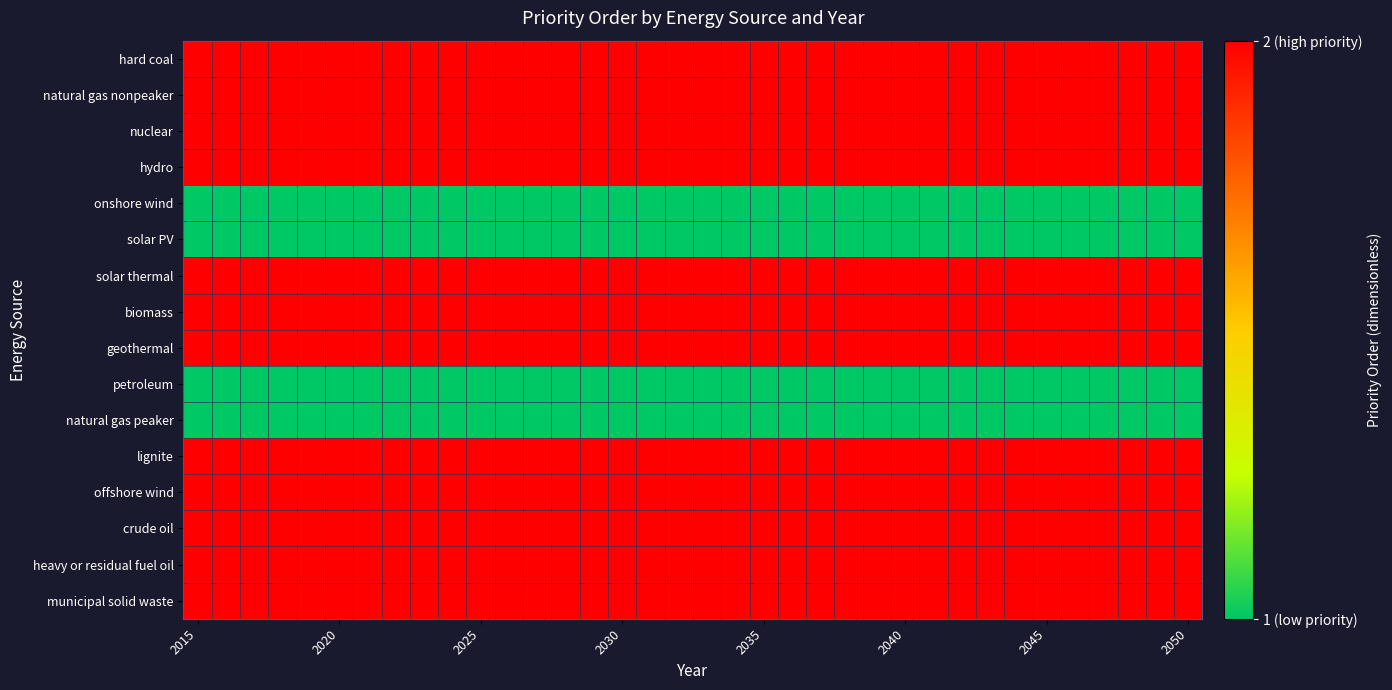

What is the minimum value shown in the chart?

1